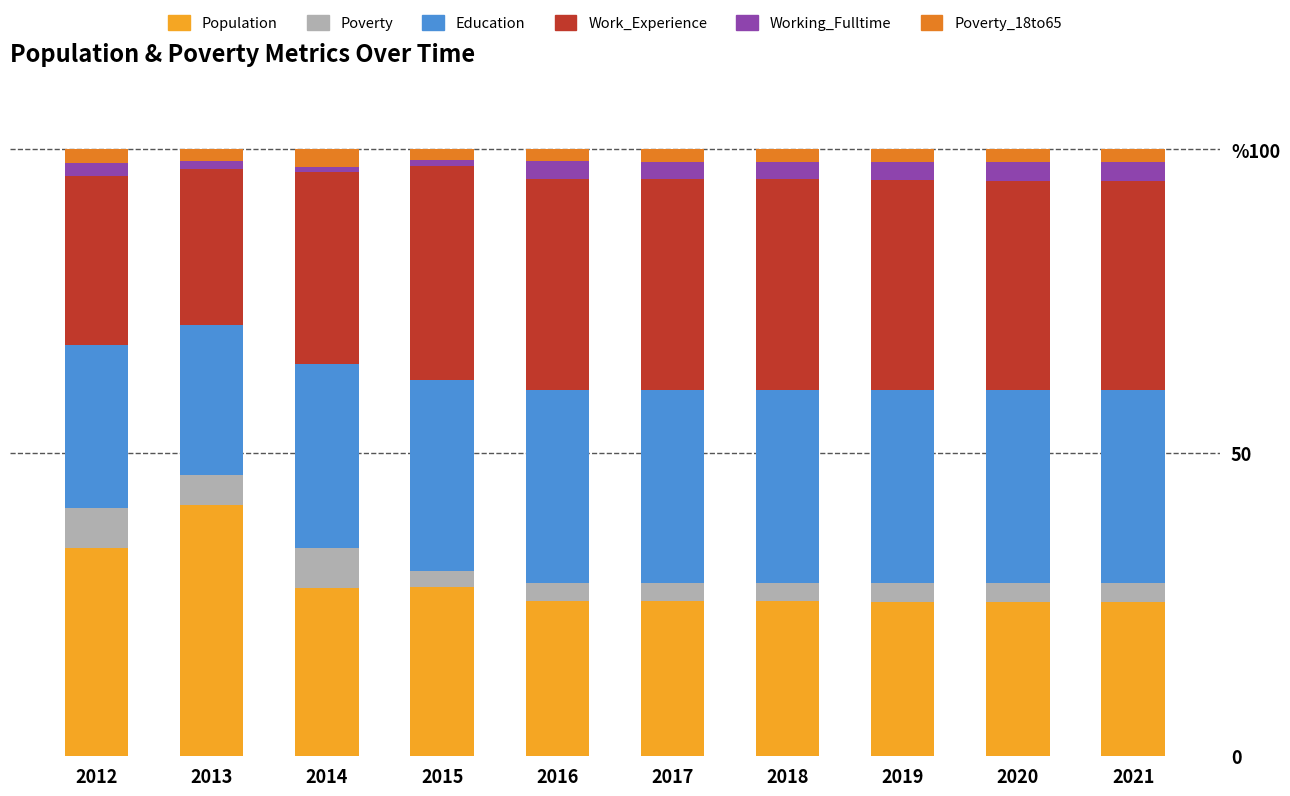

Does the chart contain stacked bars?

Yes